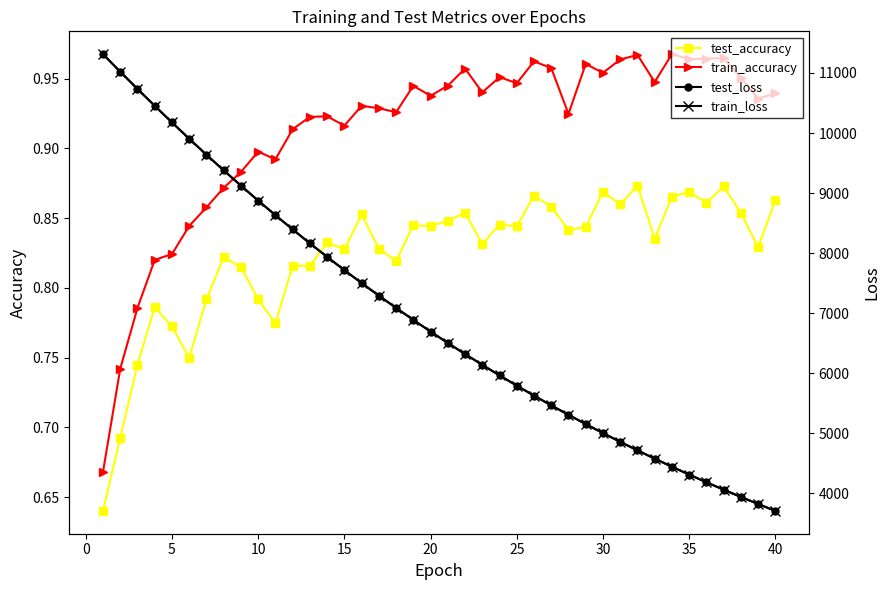

Between 35 and 23, which is larger?

35